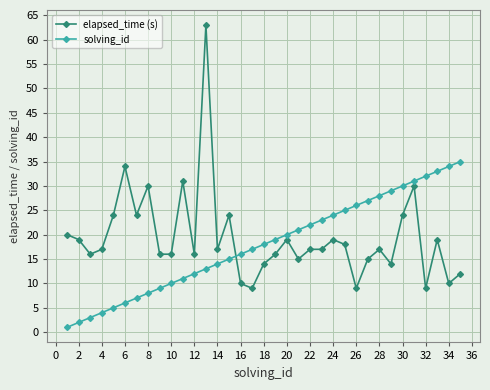

Reading left to right, list all the values displayed in this chart.

elapsed_time (s): 20	19	16	17	24	34	24	30	16	16	31	16	63	17	24	10	9	14	16	19	15	17	17	19	18	9	15	17	14	24	30	9	19	10	12
solving_id: 1	2	3	4	5	6	7	8	9	10	11	12	13	14	15	16	17	18	19	20	21	22	23	24	25	26	27	28	29	30	31	32	33	34	35